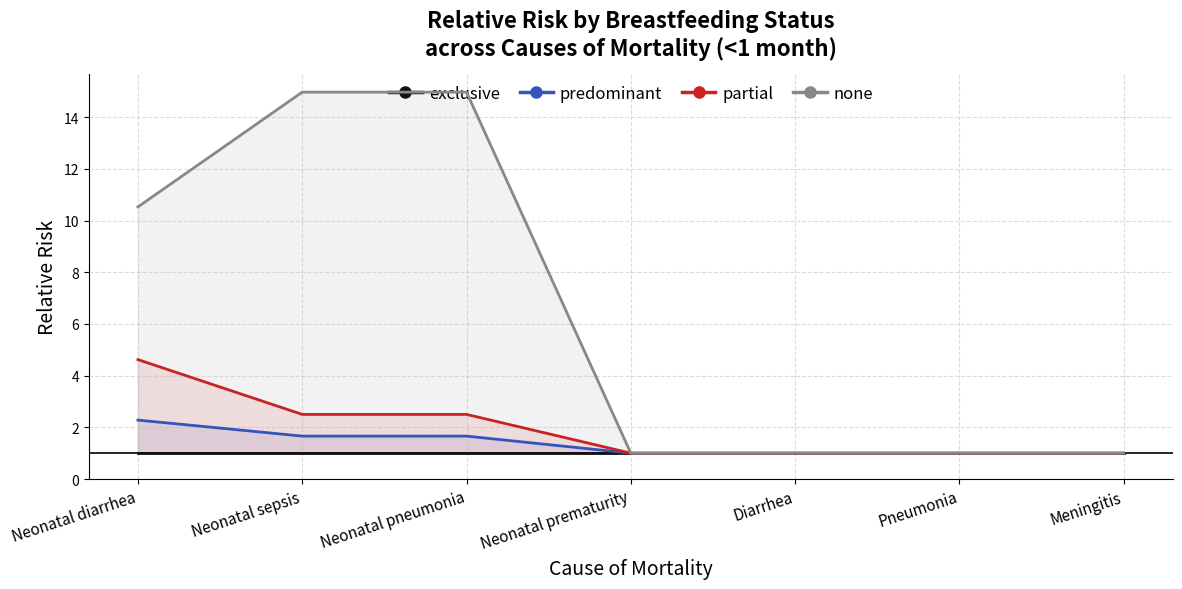

Reading right to left, list all the values displayed in this chart.

exclusive: Meningitis=1.0	Pneumonia=1.0	Diarrhea=1.0	Neonatal prematurity=1.0	Neonatal pneumonia=1.0	Neonatal sepsis=1.0	Neonatal diarrhea=1.0
predominant: Meningitis=1.0	Pneumonia=1.0	Diarrhea=1.0	Neonatal prematurity=1.0	Neonatal pneumonia=1.7	Neonatal sepsis=1.7	Neonatal diarrhea=2.3
partial: Meningitis=1.0	Pneumonia=1.0	Diarrhea=1.0	Neonatal prematurity=1.0	Neonatal pneumonia=2.5	Neonatal sepsis=2.5	Neonatal diarrhea=4.6
none: Meningitis=1.0	Pneumonia=1.0	Diarrhea=1.0	Neonatal prematurity=1.0	Neonatal pneumonia=15.0	Neonatal sepsis=15.0	Neonatal diarrhea=10.5